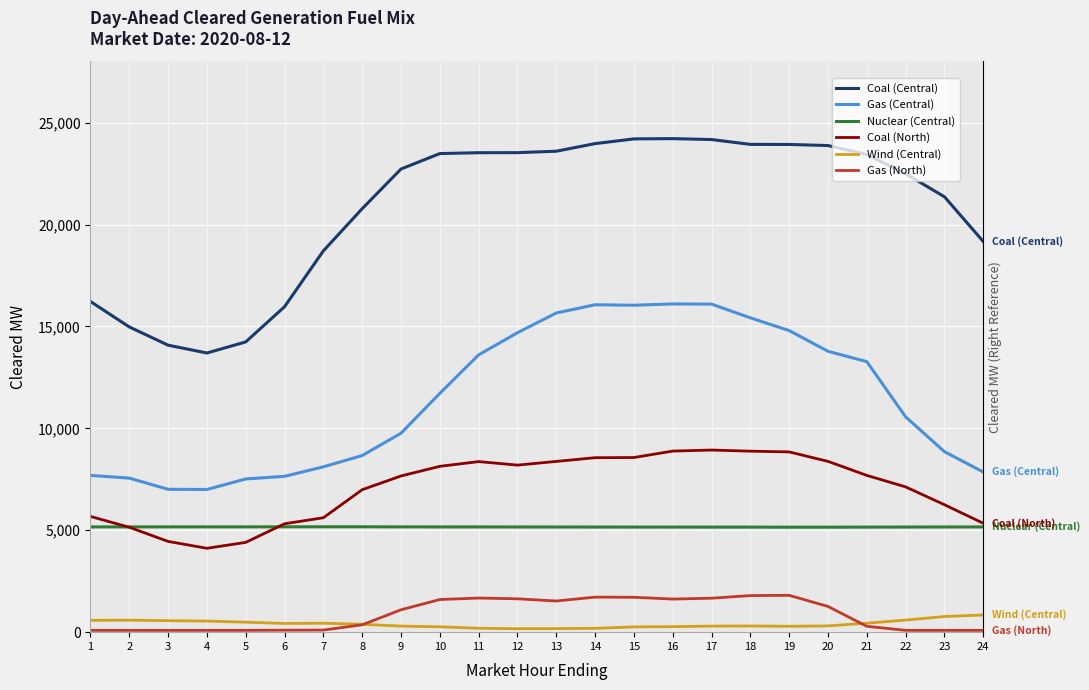

True or false: Gas (Central) has more than 1 interior local peaks.

True